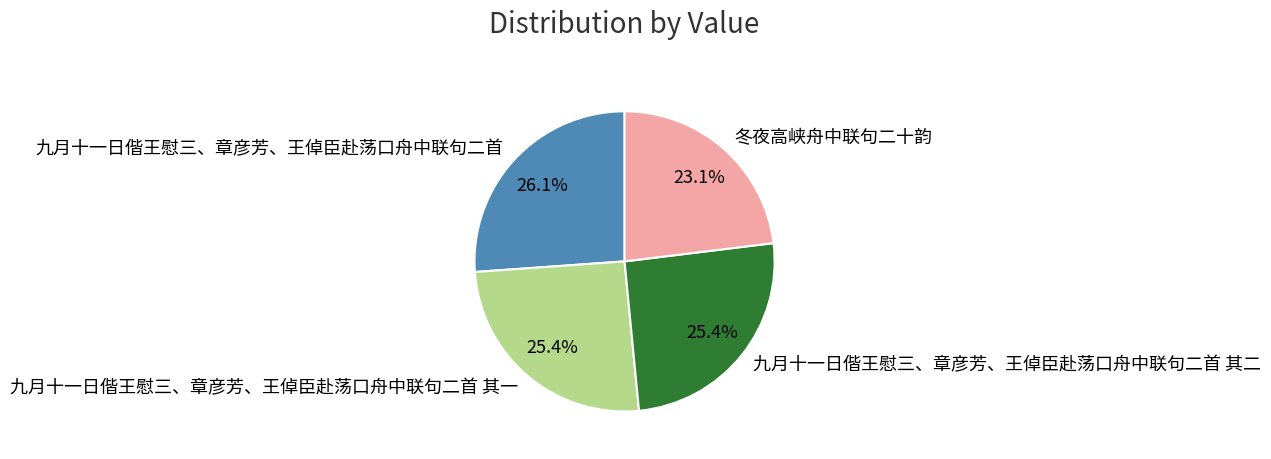

Approximately how many times larger is the value at 九月十一日偕王慰三、章彦芳、王倬臣赴荡口舟中联句二首 其一 compared to 九月十一日偕王慰三、章彦芳、王倬臣赴荡口舟中联句二首 其二?

1.0